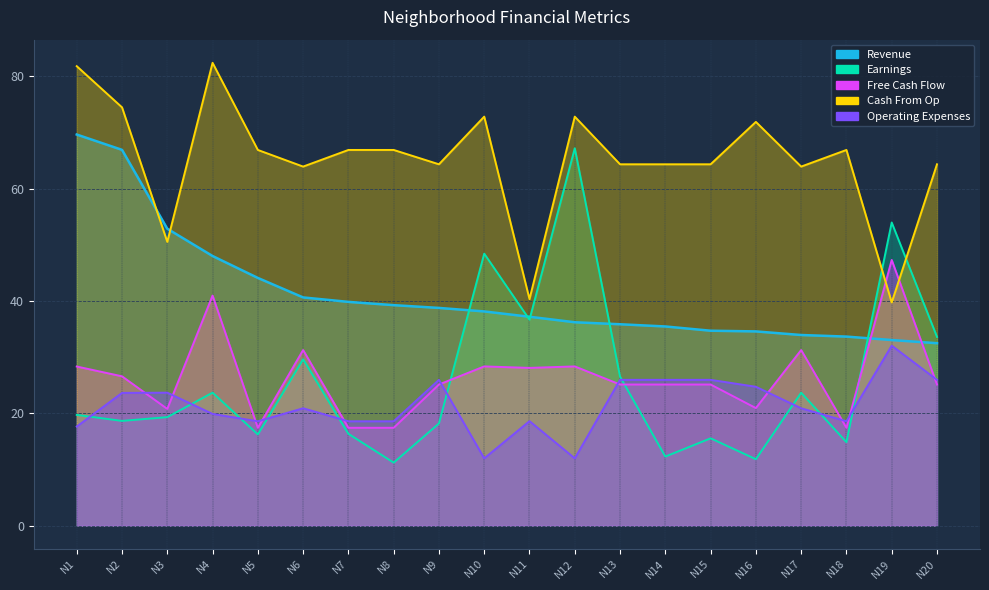

At N5, list the series in order from largest to smallest.

Cash From Op, Revenue, Operating Expenses, Free Cash Flow, Earnings